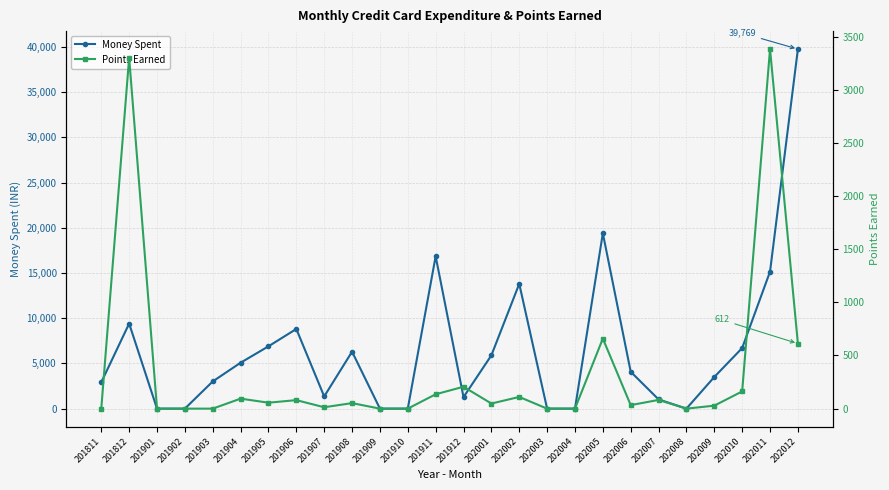

How many values in Money Spent are below zero?

1